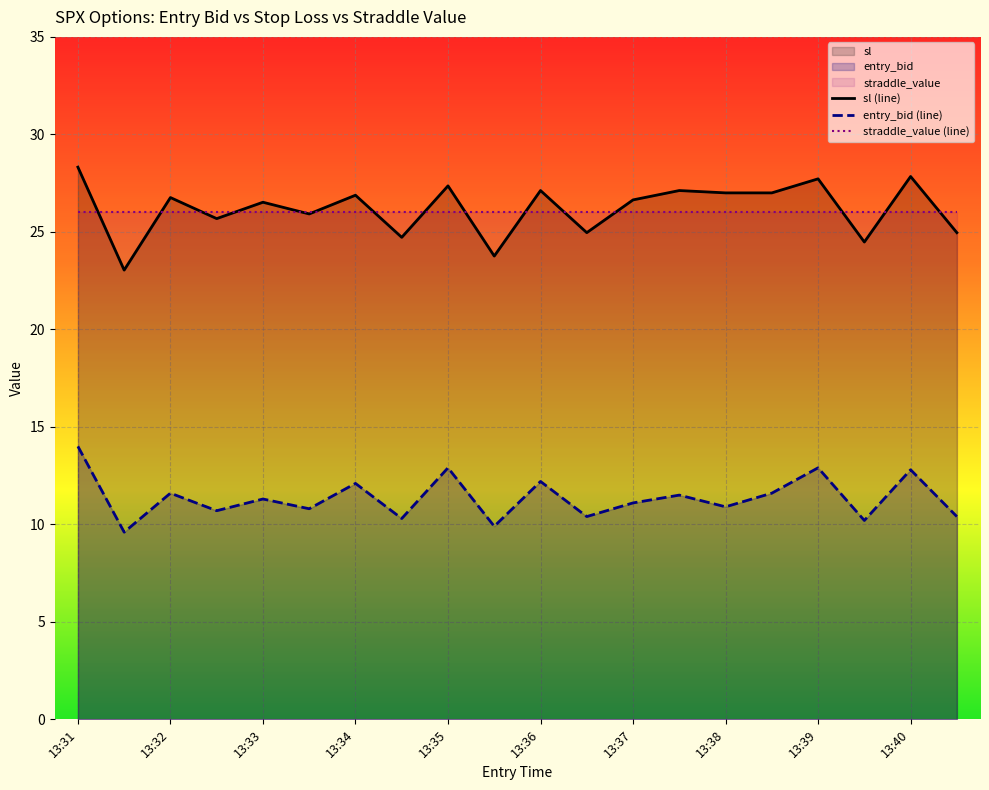

How many lines are shown in the chart?

3